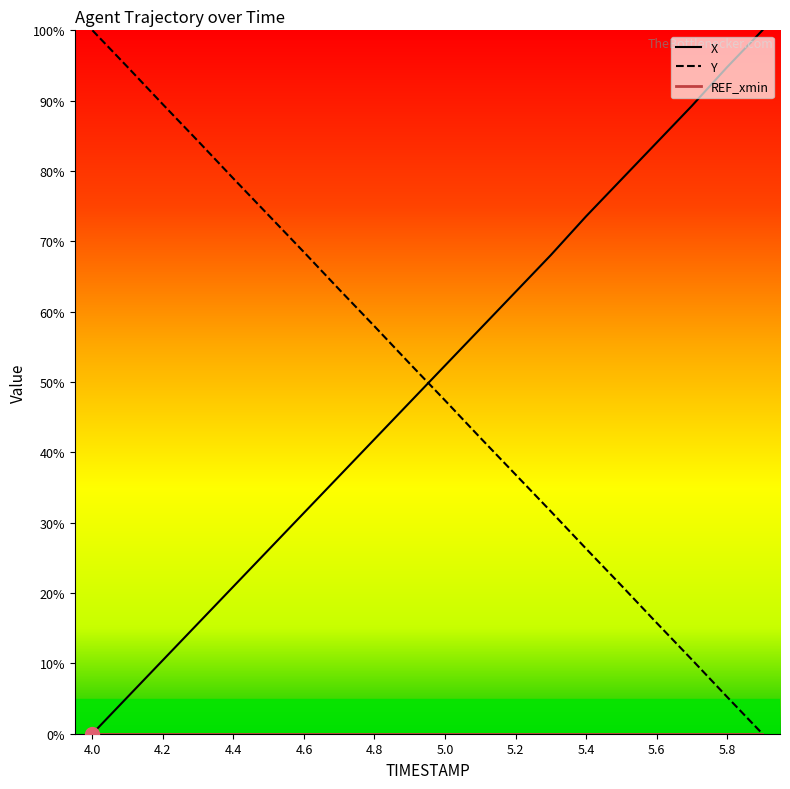

Does the chart display data point markers on the line(s)?

No